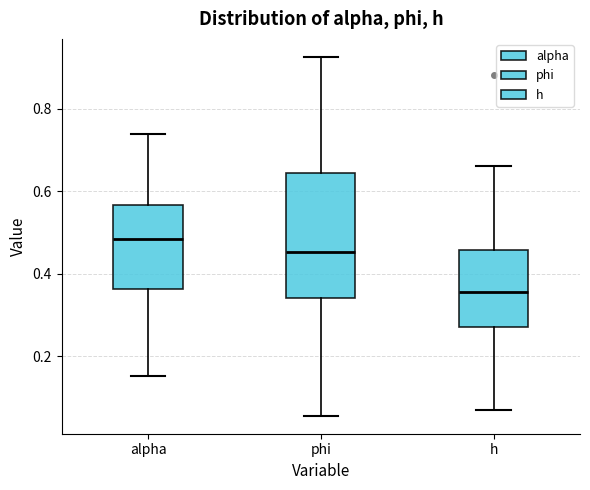

Which box's median line is the highest?

alpha